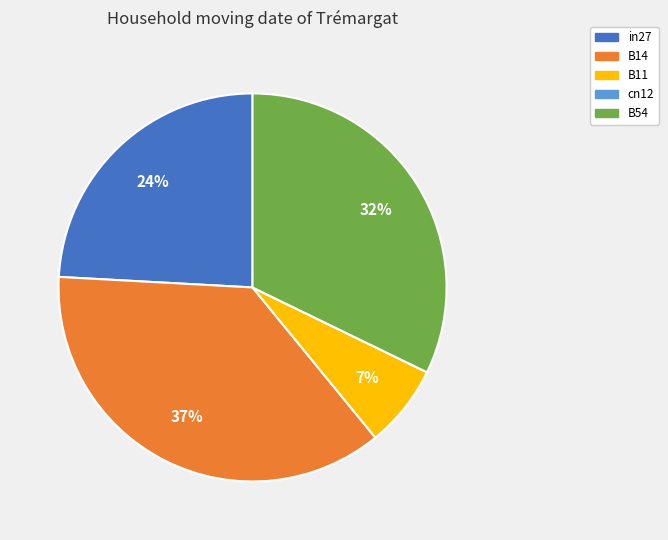

Does any single category account for the majority?

No